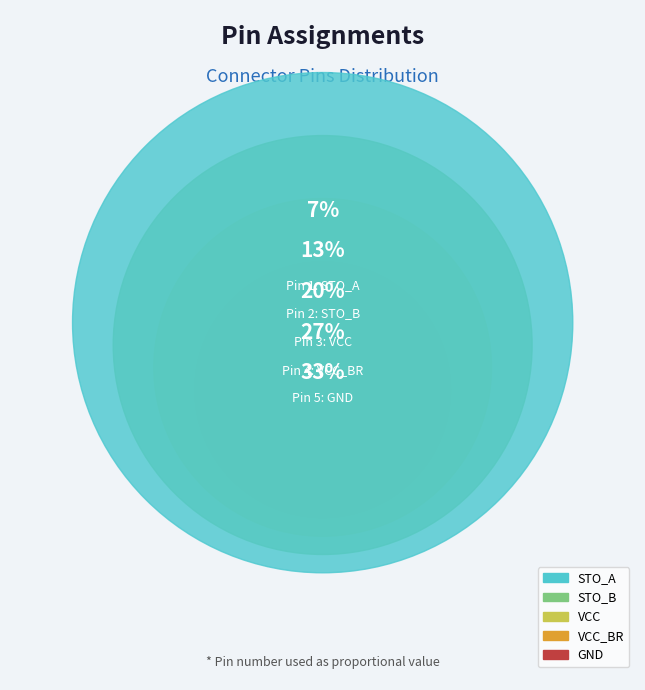

The VCC slice represents 20% of the pie. True or false?

True